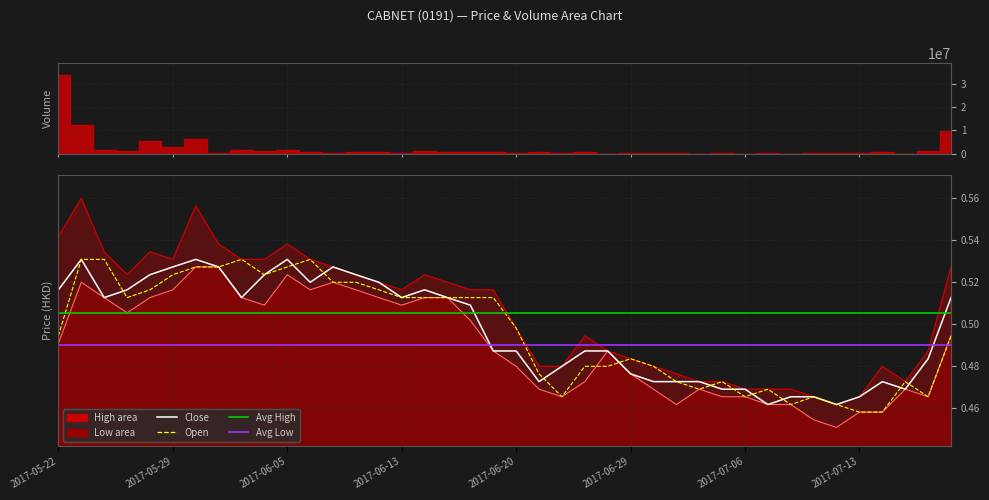

Which series changed the most between 20170523 and 20170526?

high